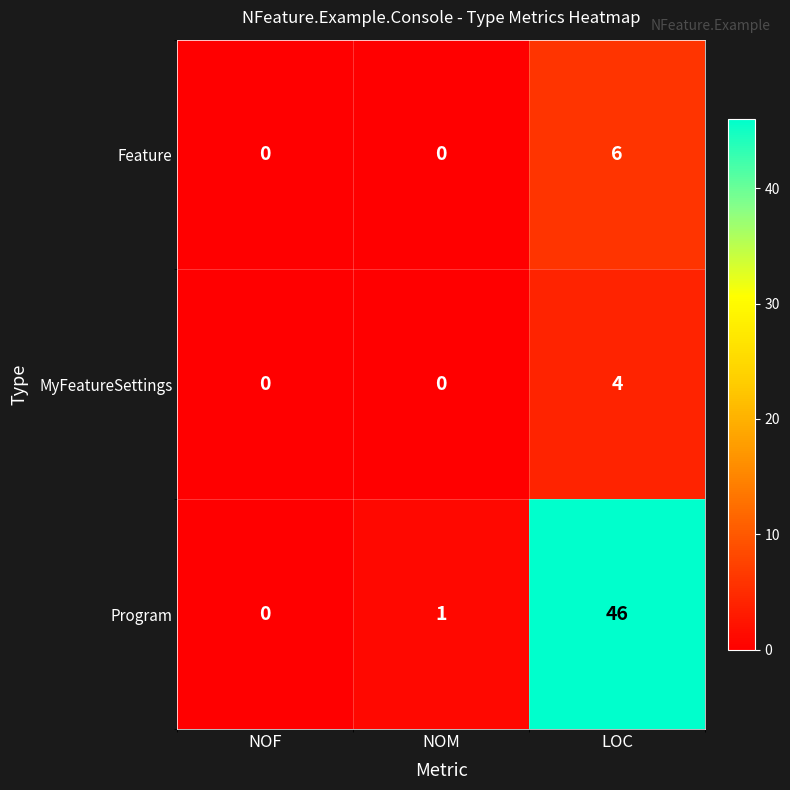

Which category has the highest value across all series?

LOC